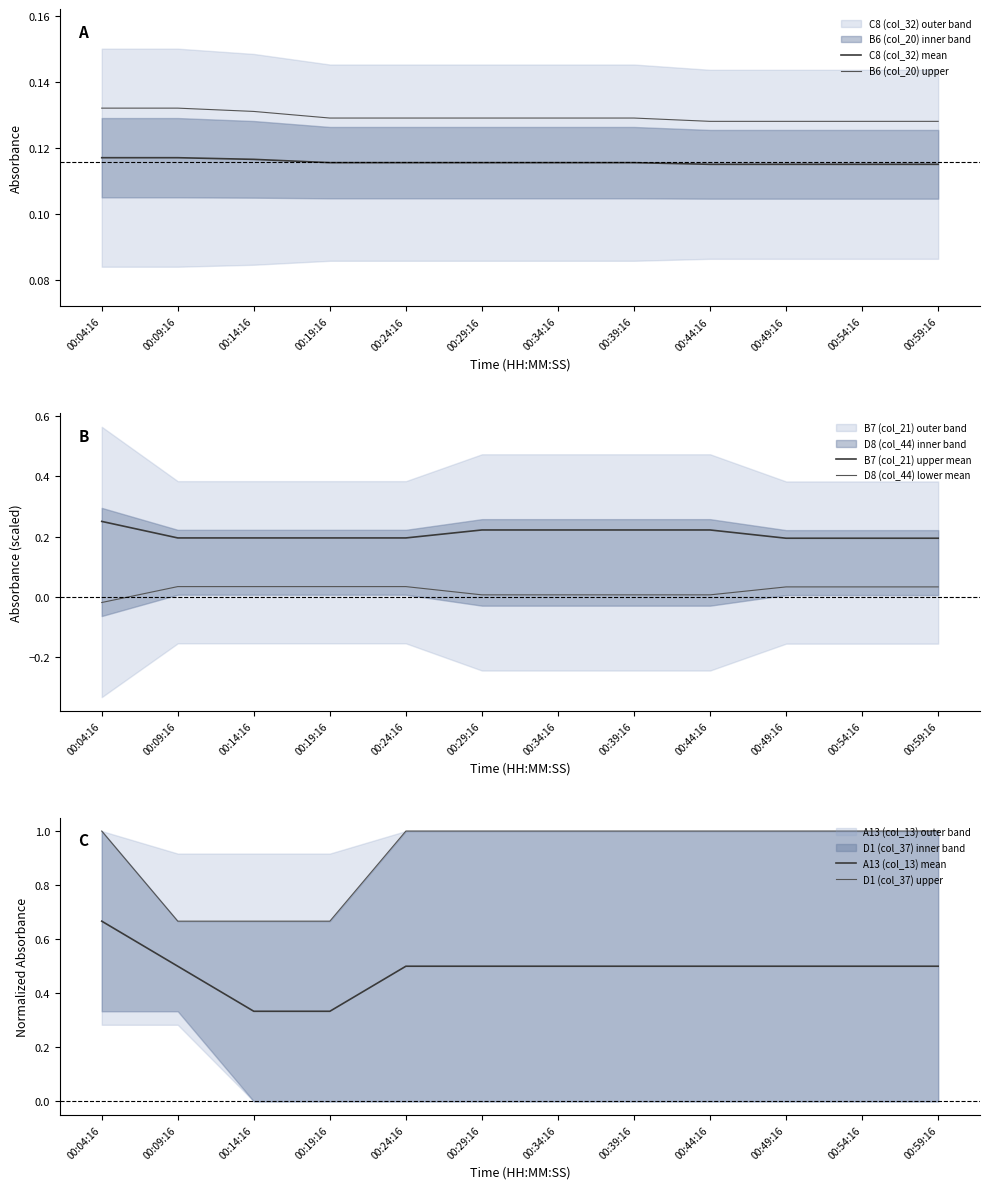

Is this an area chart (filled region under the line)?

No